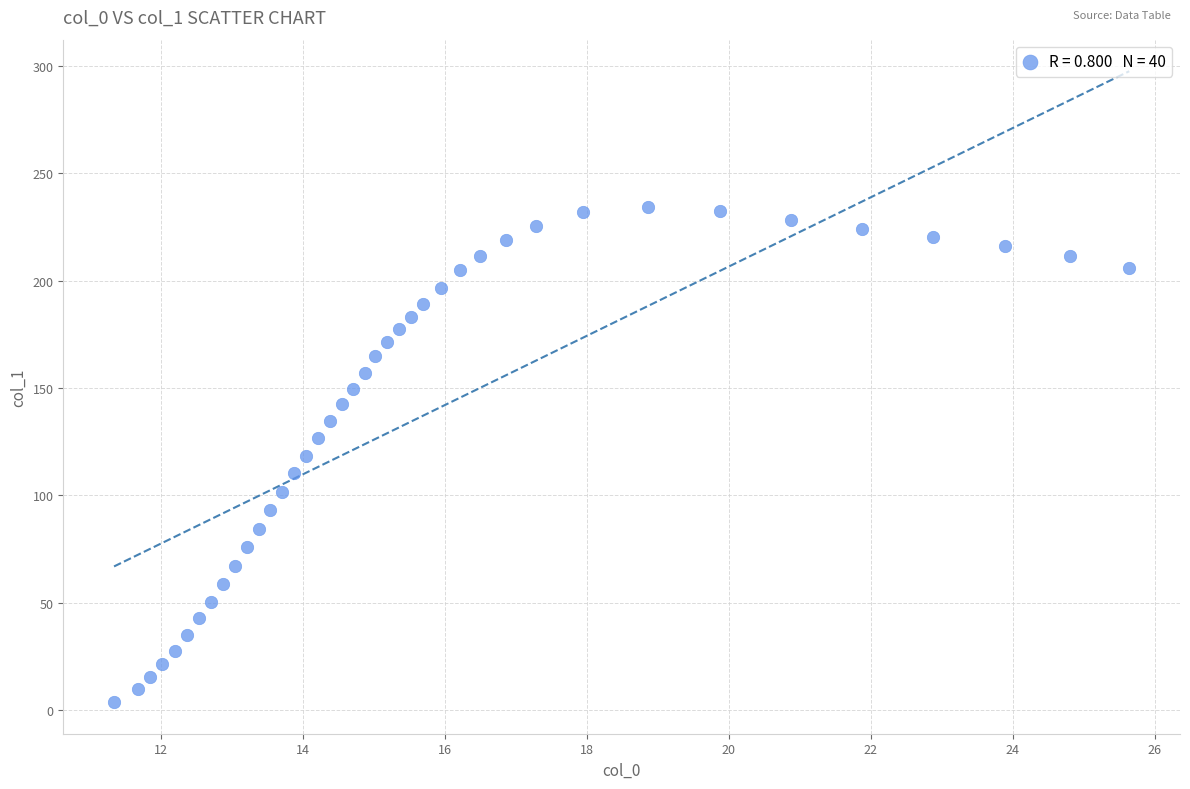

What is the range of Y values (max minus min)?

230.8